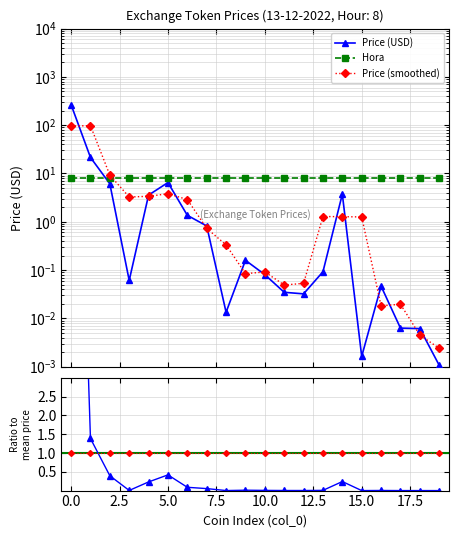

After their last crossing, which series has the higher values: Price (smoothed) or Hora ratio?

Hora ratio